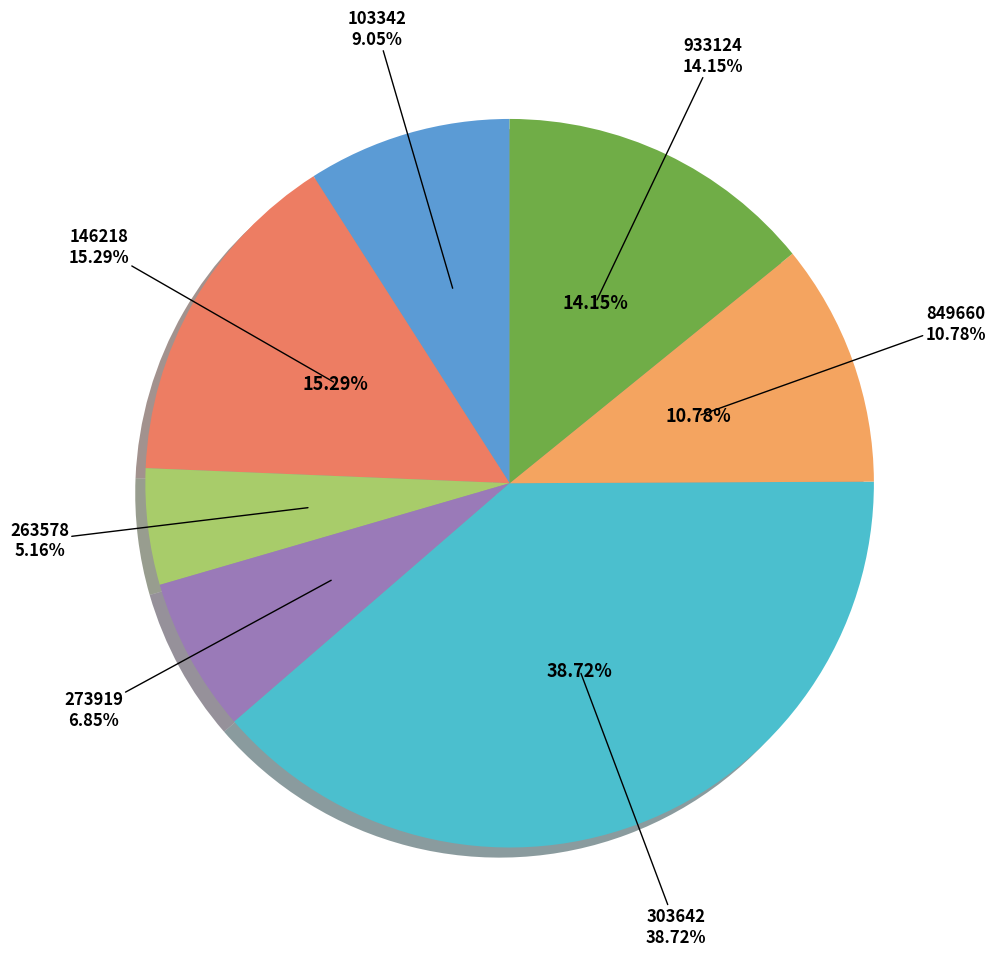

Is it true that 303642 is 39% of the pie?

True